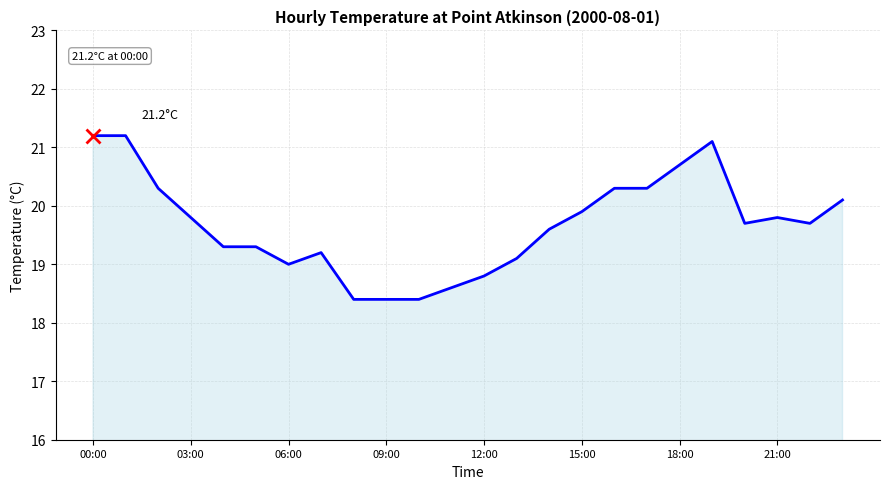

What is the minimum value shown in the chart?

18.4